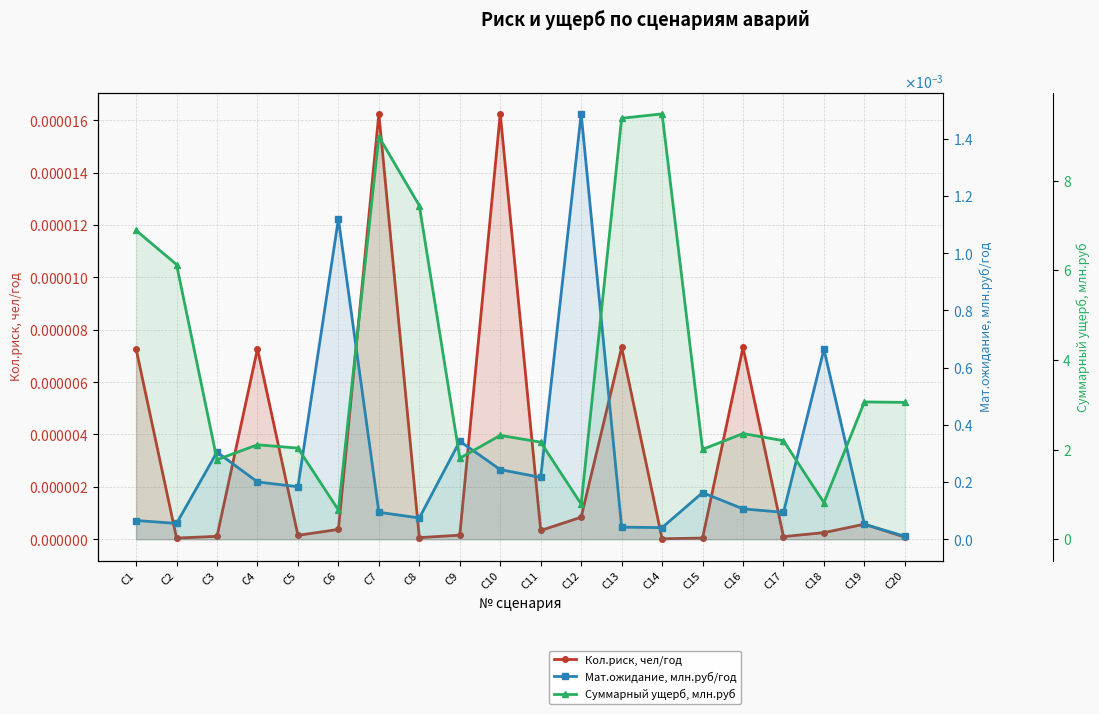

Which series has the largest range (max minus min)?

Суммарный ущерб, млн.руб